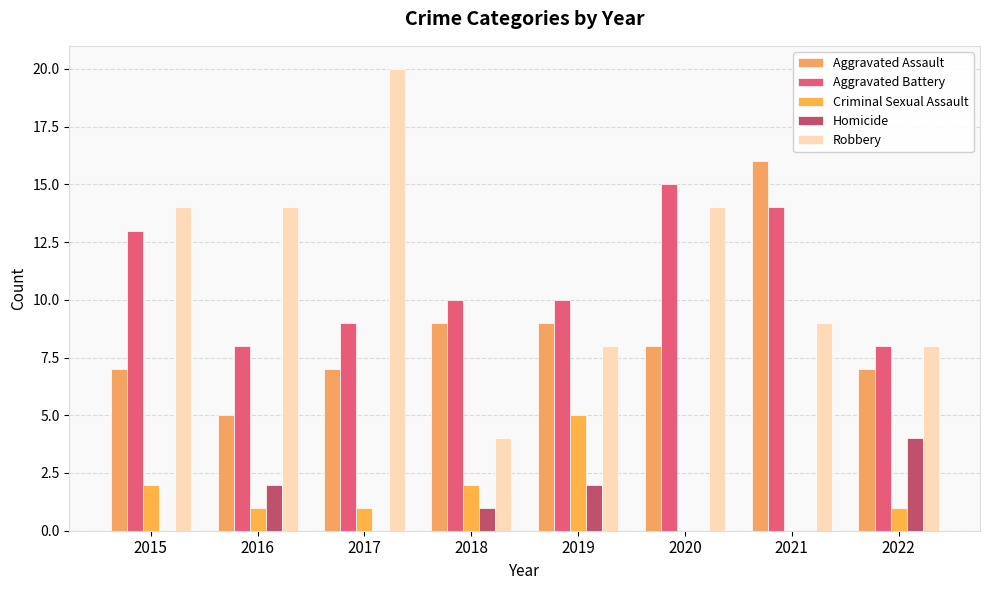

Rank the series at 2015 from lowest to highest value.

Homicide, Criminal Sexual Assault, Aggravated Assault, Aggravated Battery, Robbery